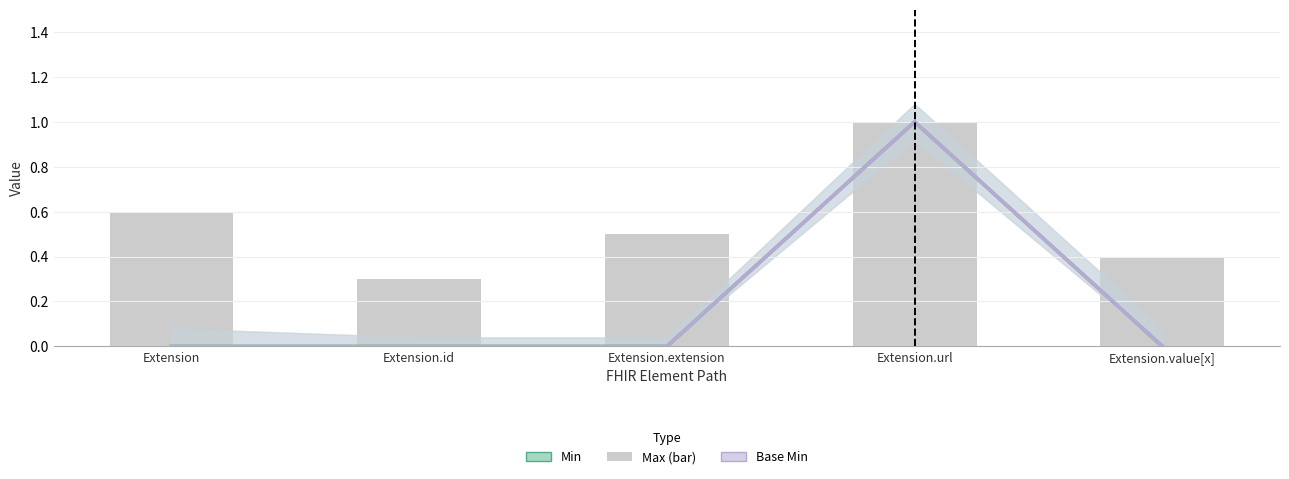

What is the sum of all Base Min values?

1.0